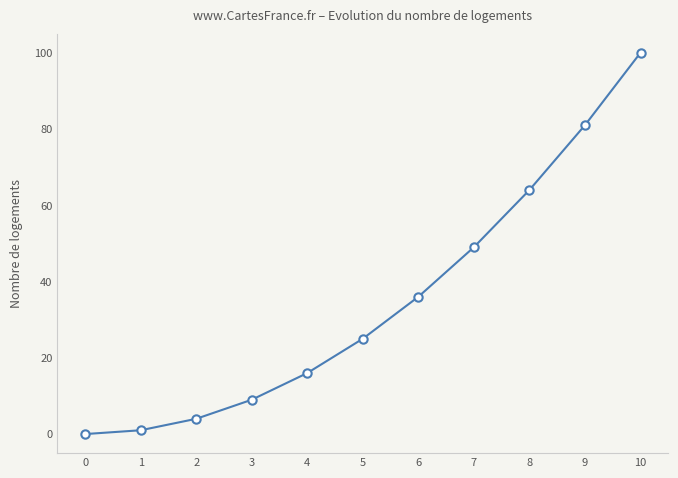

List the labels in order of value, smallest first.

0, 1, 2, 3, 4, 5, 6, 7, 8, 9, 10